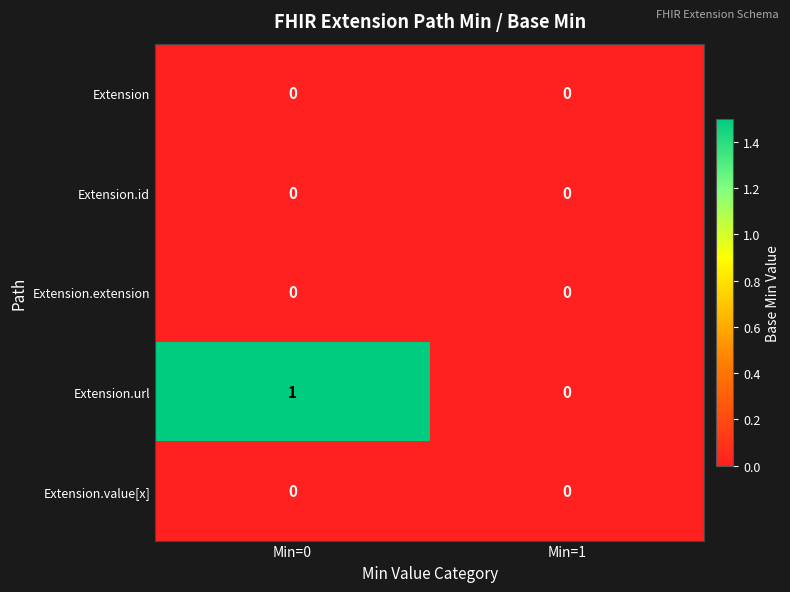

At which category is the sum across all series the highest?

Min=0